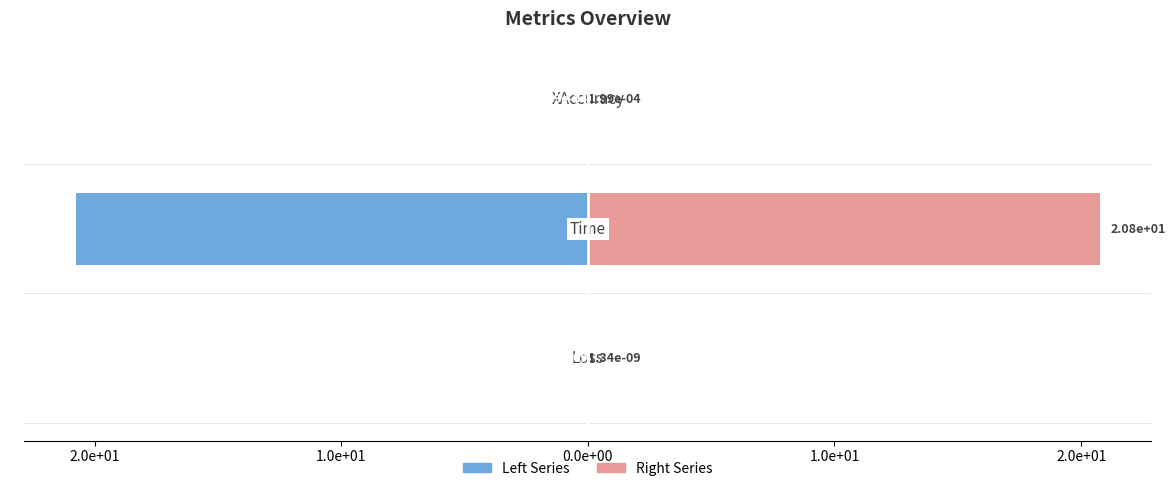

What is the sum of the Right Series values at 2.0e+01 and 1.0e+01?

20.8